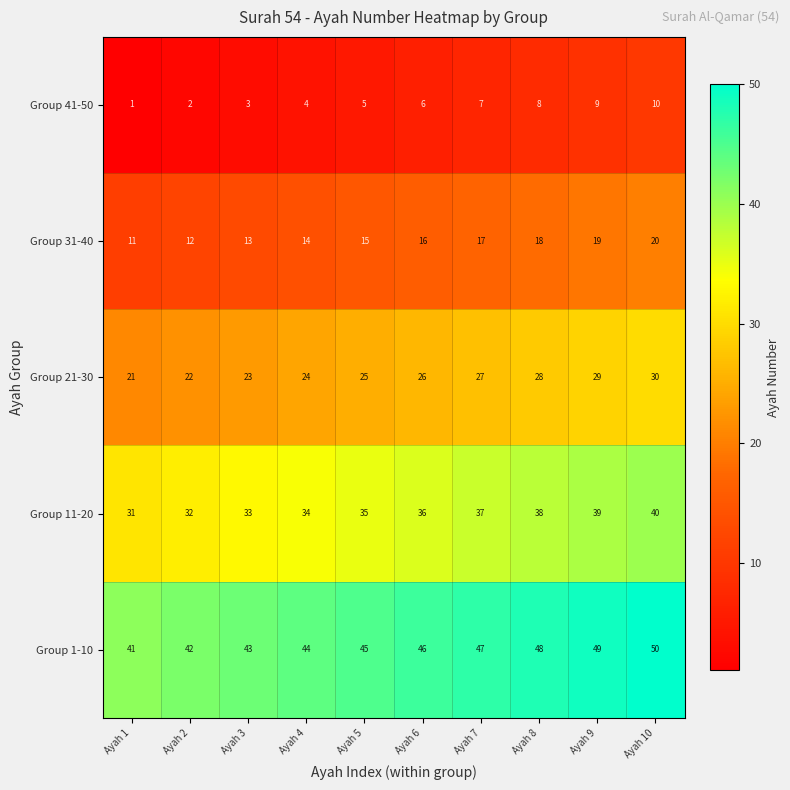

Is it true that Group 21-30 equals 42 at Ayah 9?

False